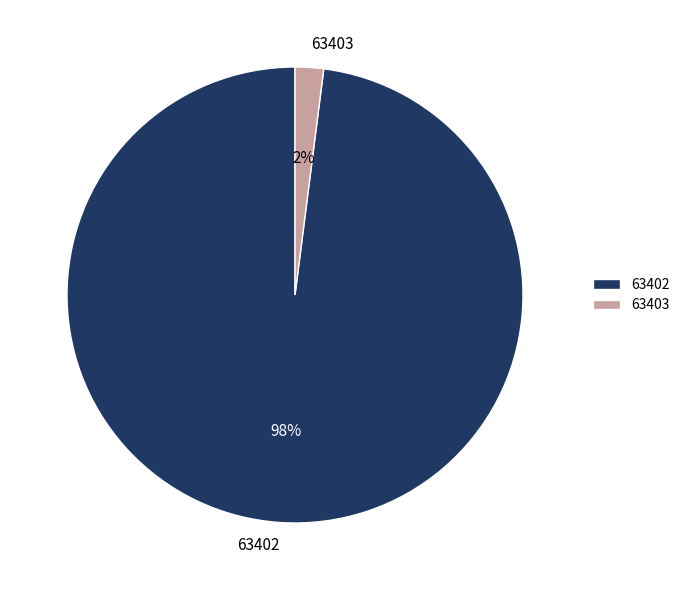

Do 63403 and 63402 together represent more than half of the pie?

Yes